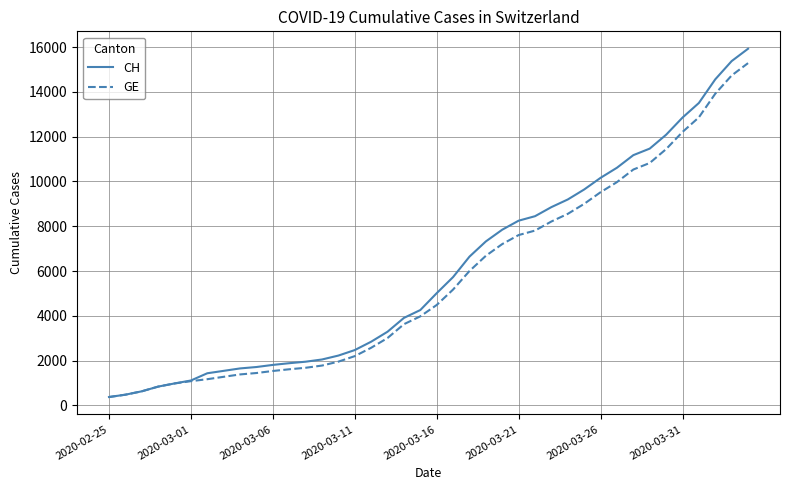

What is the minimum value for GE?

375